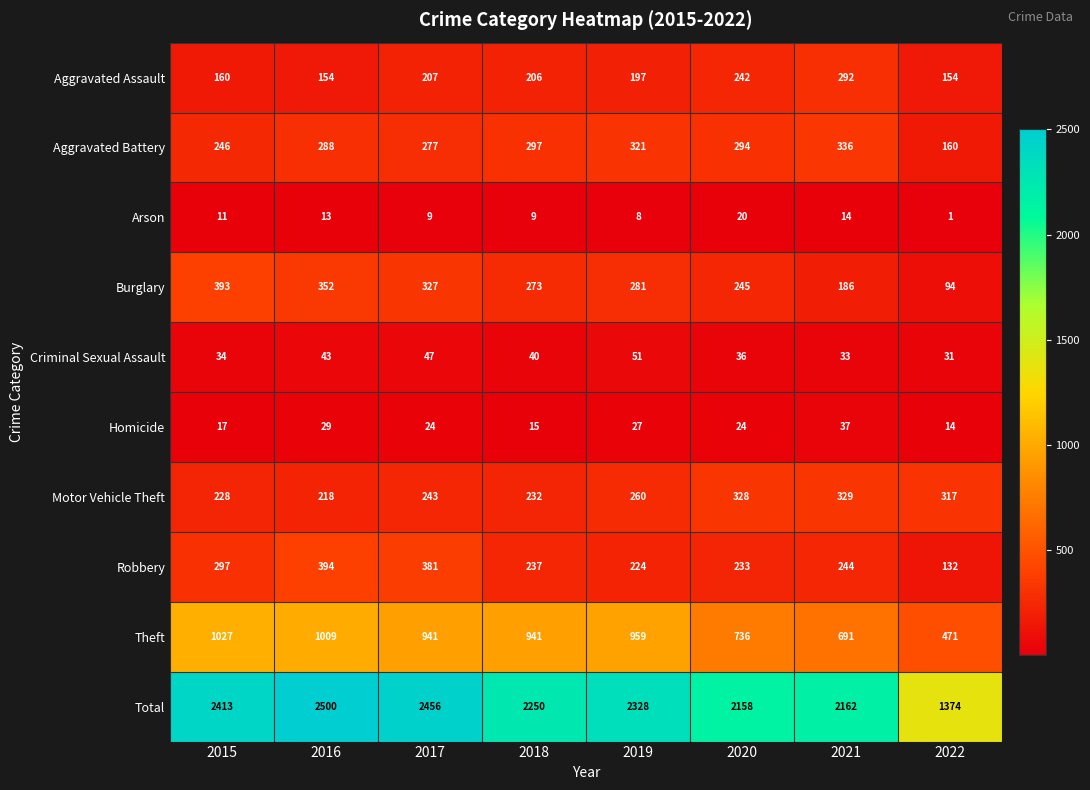

What is the spread (max minus min) of values at 2019?

2320